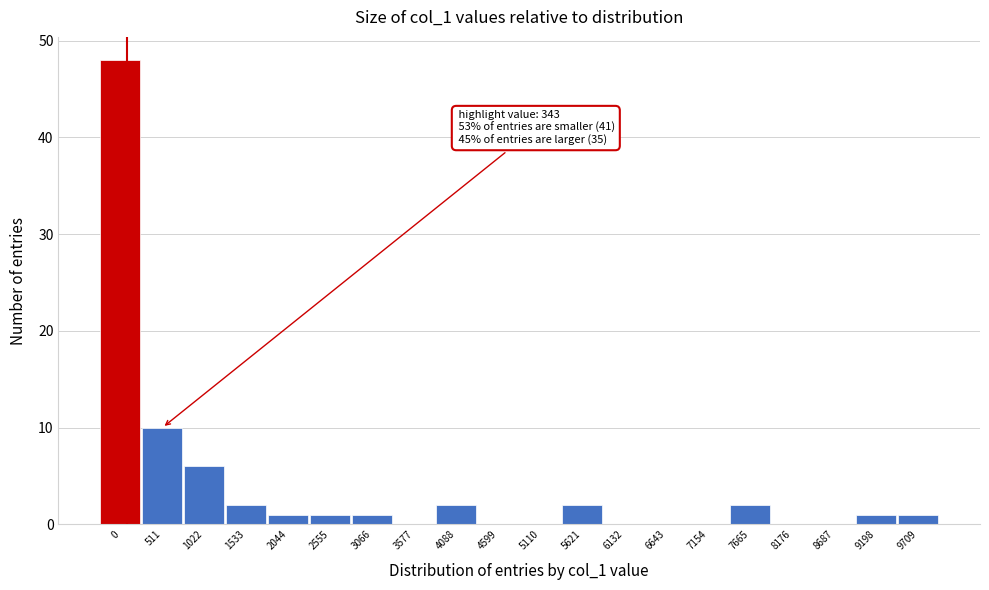

Reading right to left, extract all data points from this chart.

9709=1	9198=1	8687=0	8176=0	7665=2	7154=0	6643=0	6132=0	5621=2	5110=0	4599=0	4088=2	3577=0	3066=1	2555=1	2044=1	1533=2	1022=6	511=10	0=48